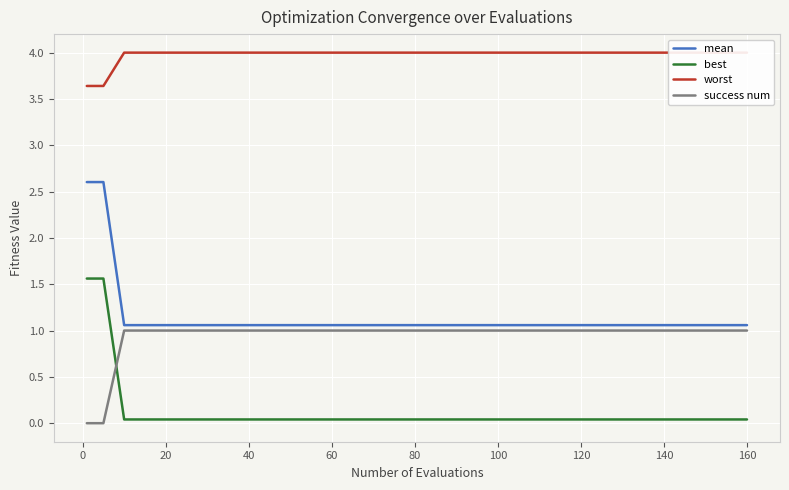

What is the minimum value for mean?

1.1